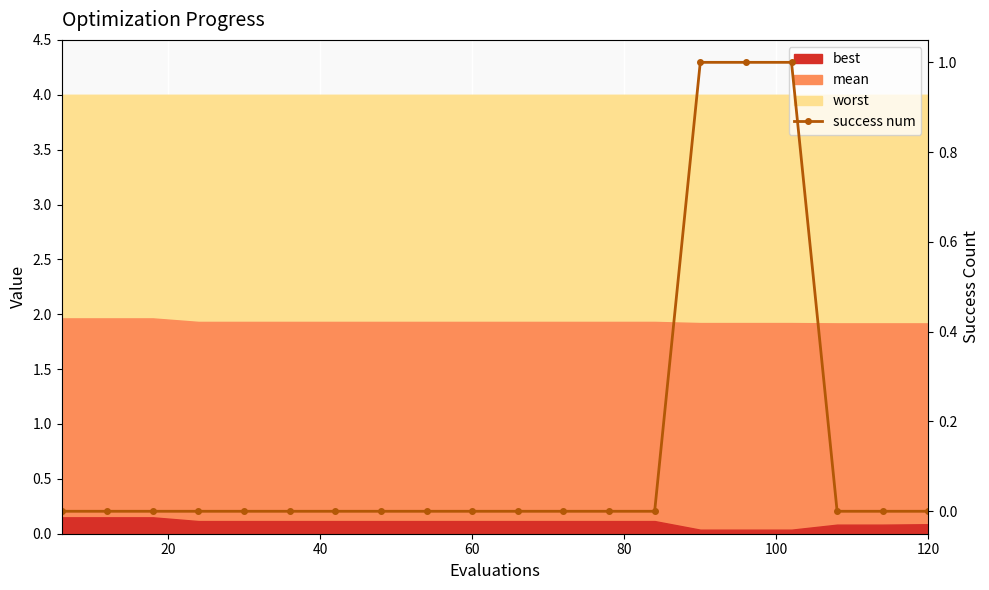

The value at 100 is 0. True or false?

True